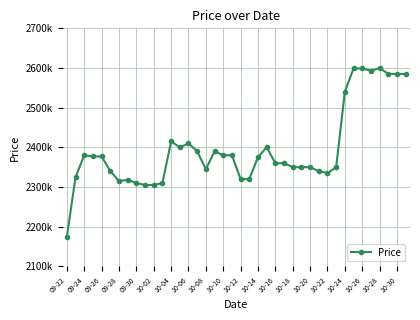

What is the sum of all values?

95843000